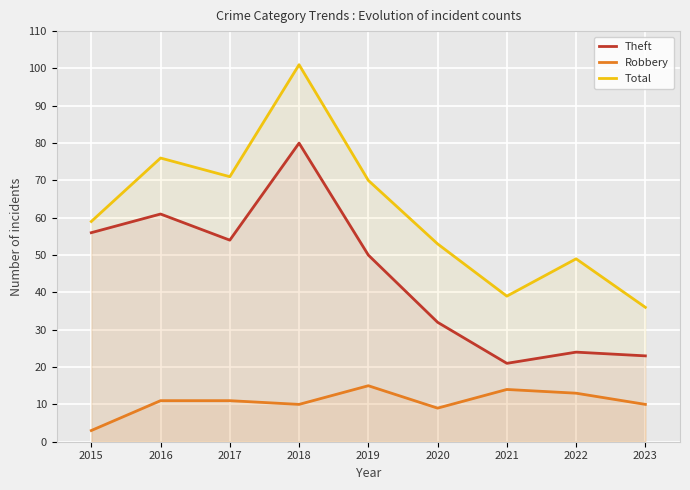

Between 2018 and 2015, which is larger?

2018